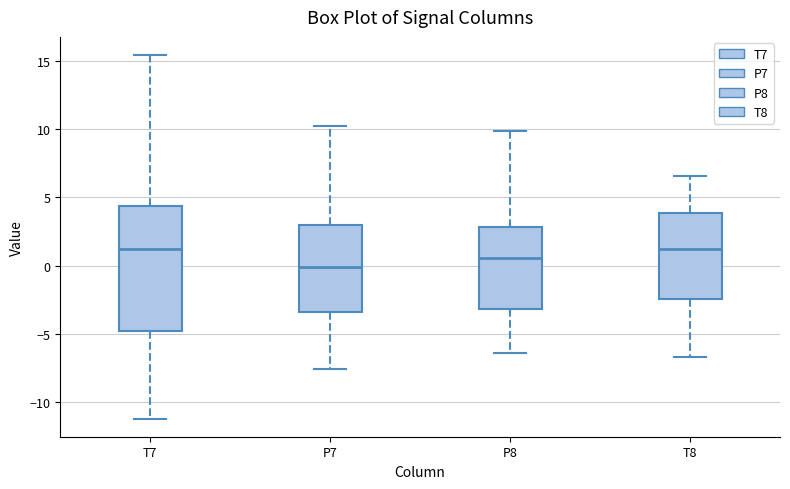

Where does the median line of the box for P8 sit on the y-axis? The values are not printed on the chart, so give them approximately, as read against the axis.

0.5